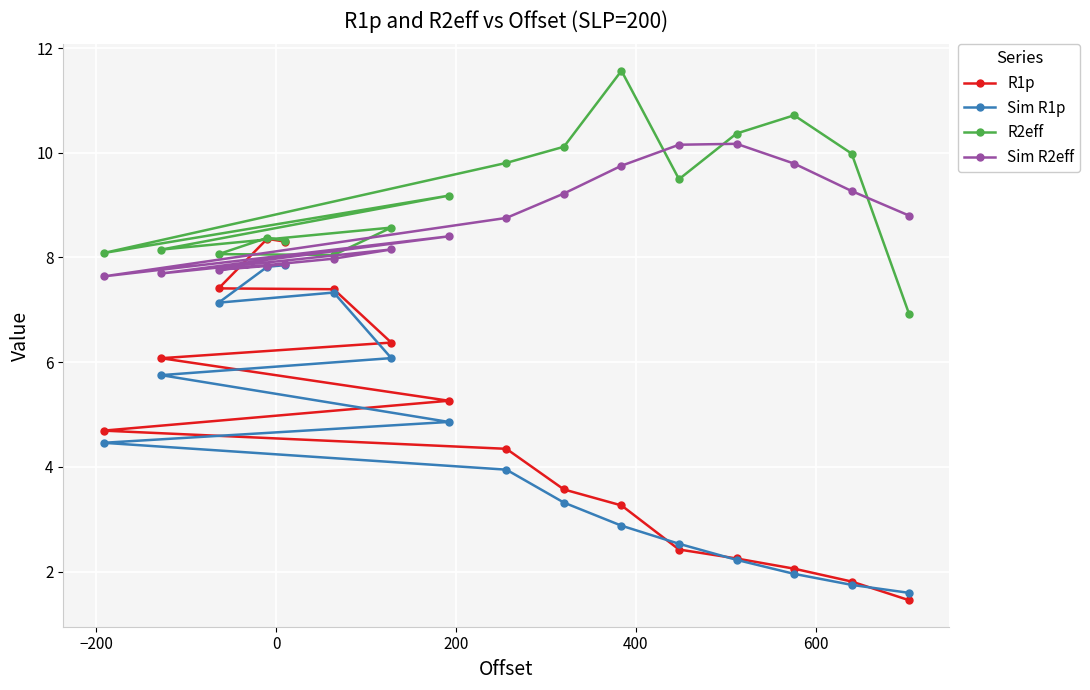

At how many categories does at least one series exceed 10?

5